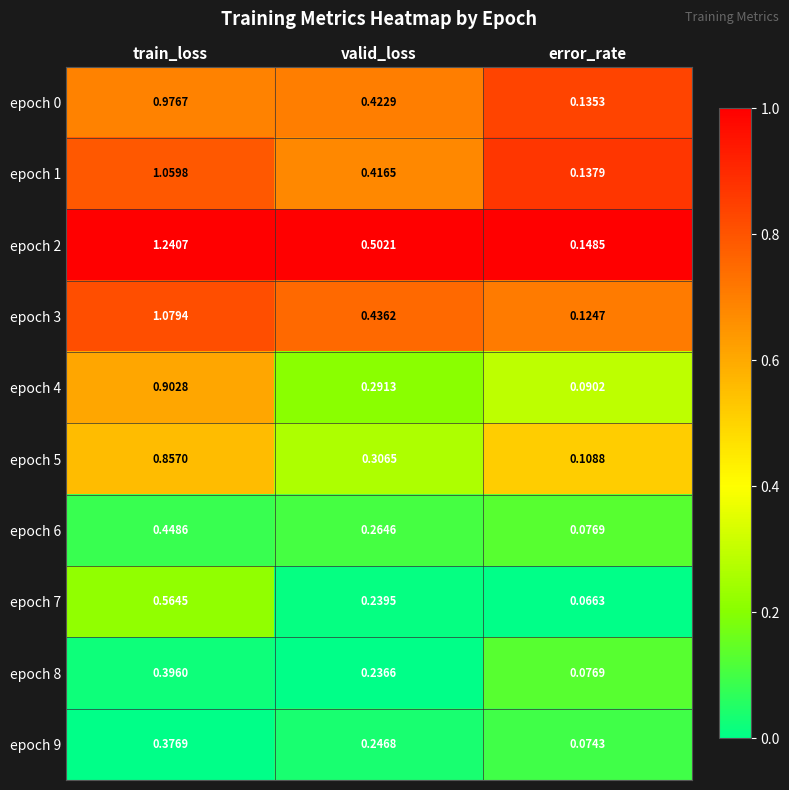

Is the value of epoch 4 at valid_loss greater than the value of epoch 5 at train_loss?

No